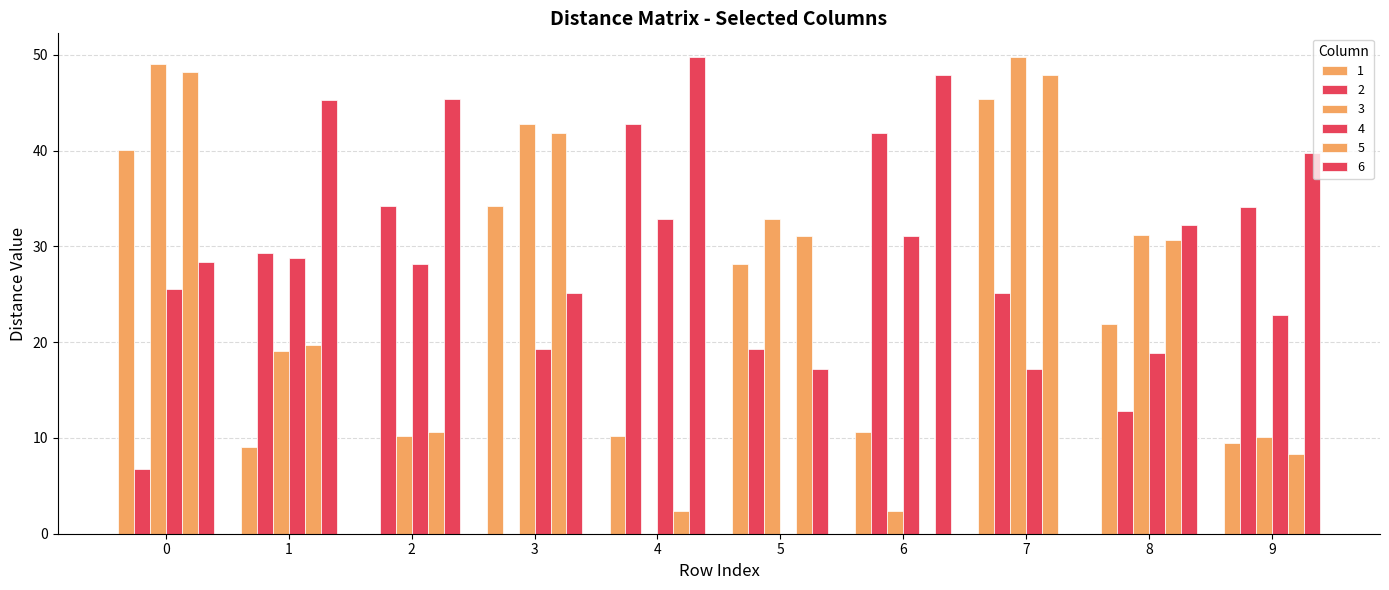

How many data points in 1 are above 21?

5